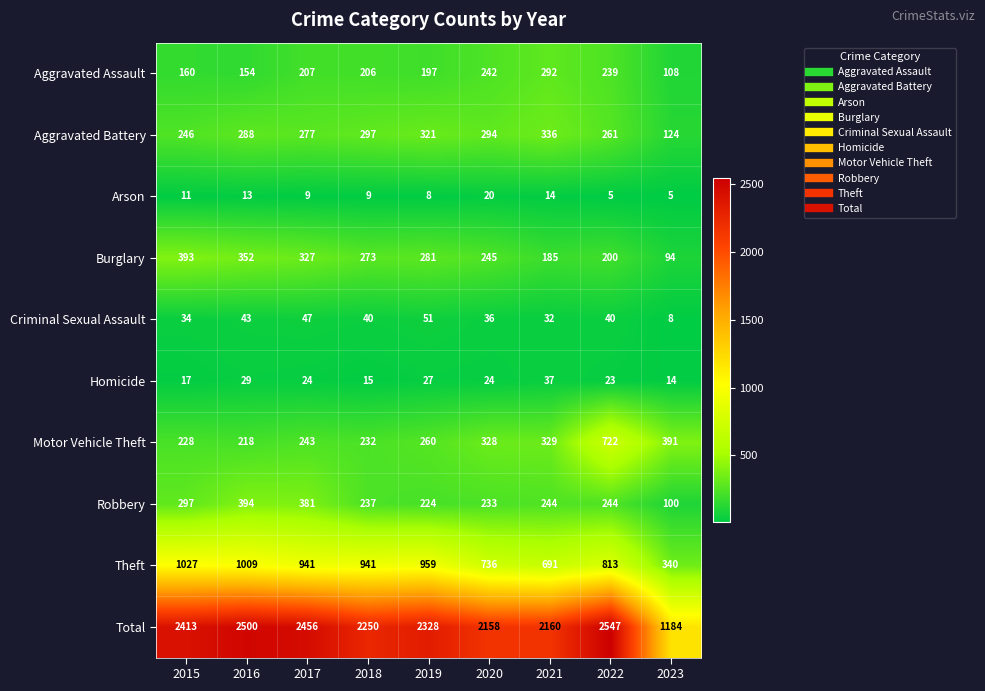

Which series has the largest range (max minus min)?

Total